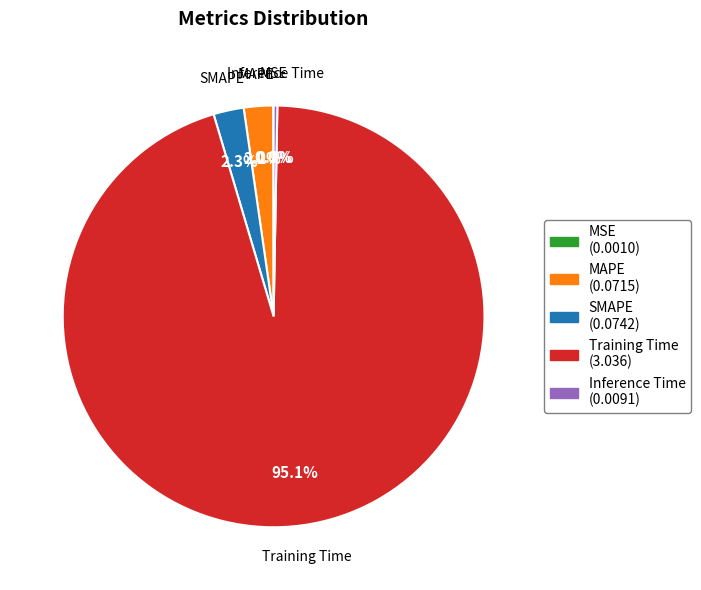

Is there a majority slice in this chart?

Yes